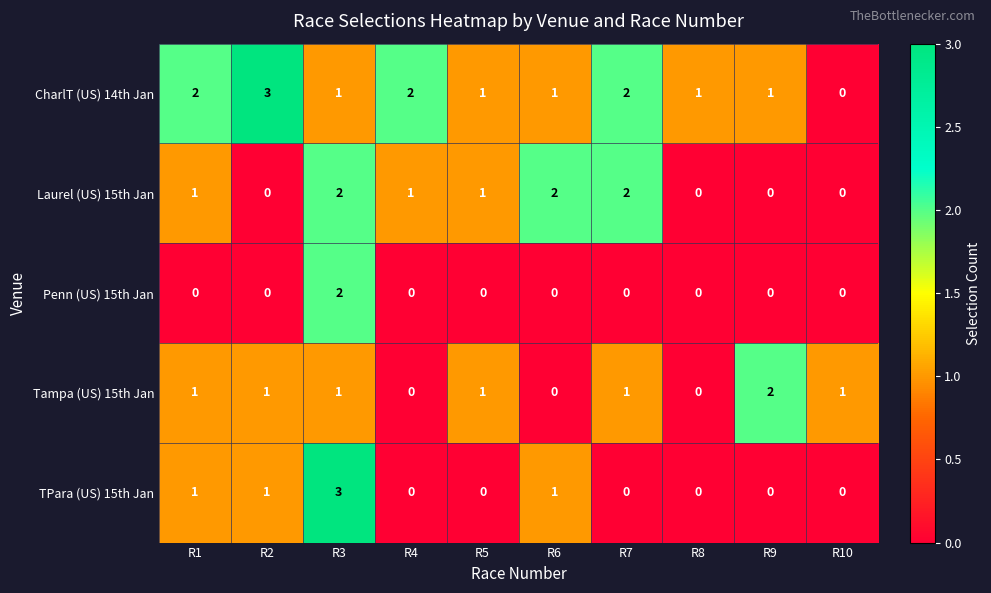

What is the difference between the maximum and second lowest values in the TPara (US) 15th Jan series?

3